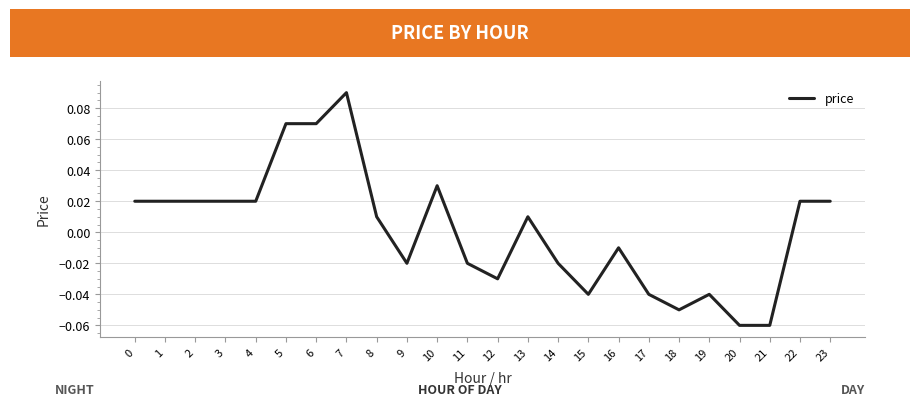

Which label corresponds to the largest value in the chart?

7